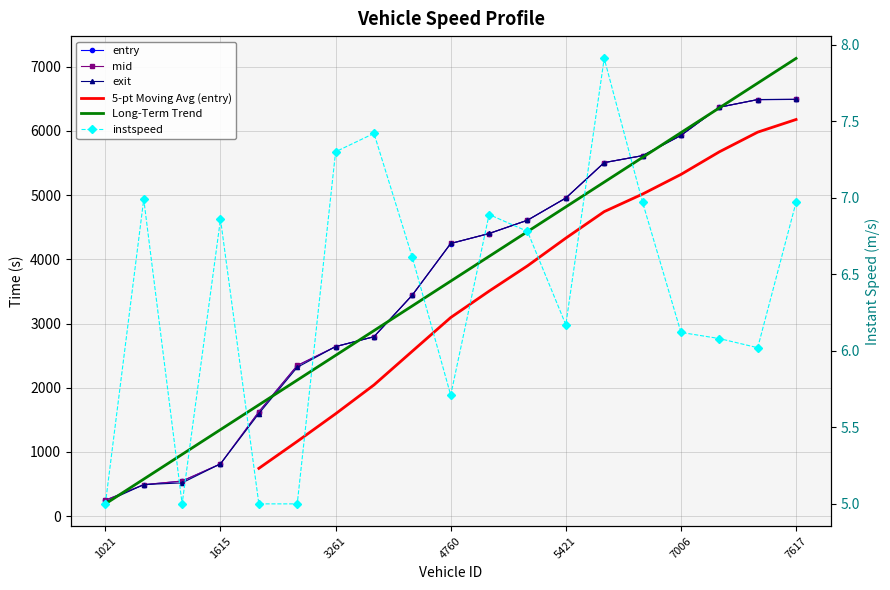

How many values in the 5-pt Moving Avg (entry) series exceed 3093?

10